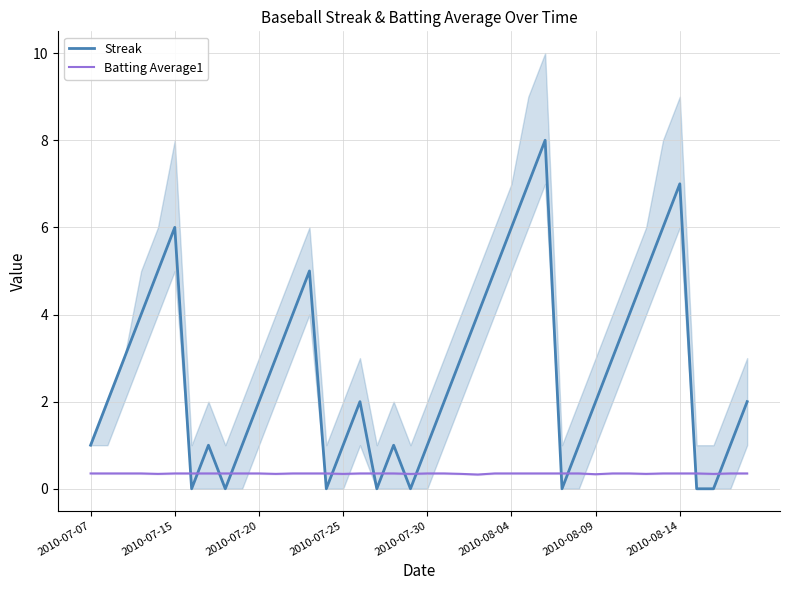

What is the difference between the maximum and minimum values in the Streak series?

8.0